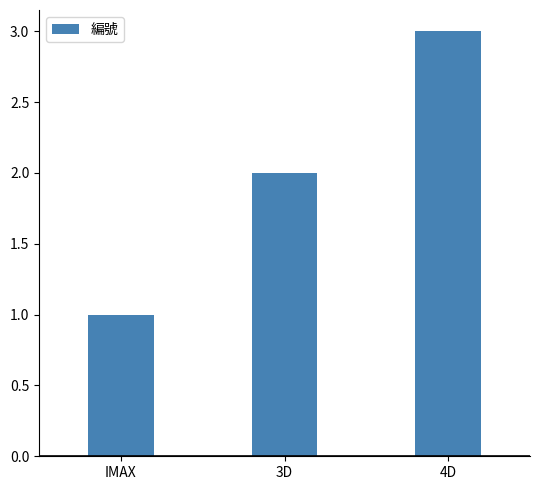

Read the value at IMAX.

1